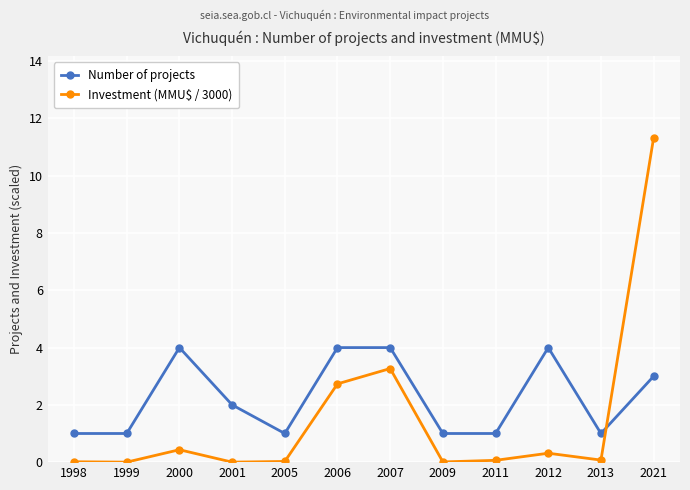

How many data points in Number of projects are less than 2?

6